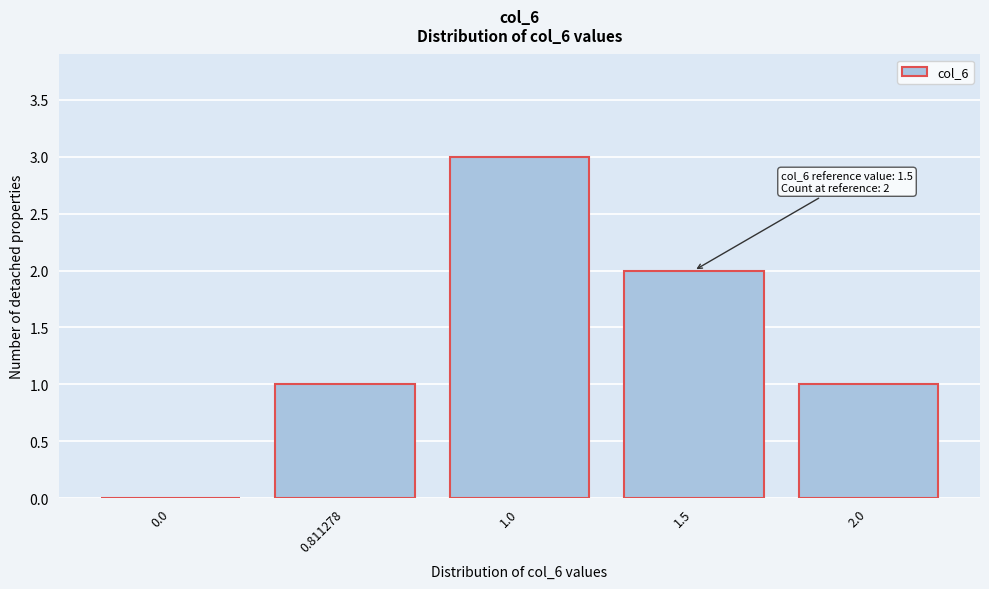

Reading left to right, extract all data points from this chart.

0.0=0	0.811278=1	1.0=3	1.5=2	2.0=1